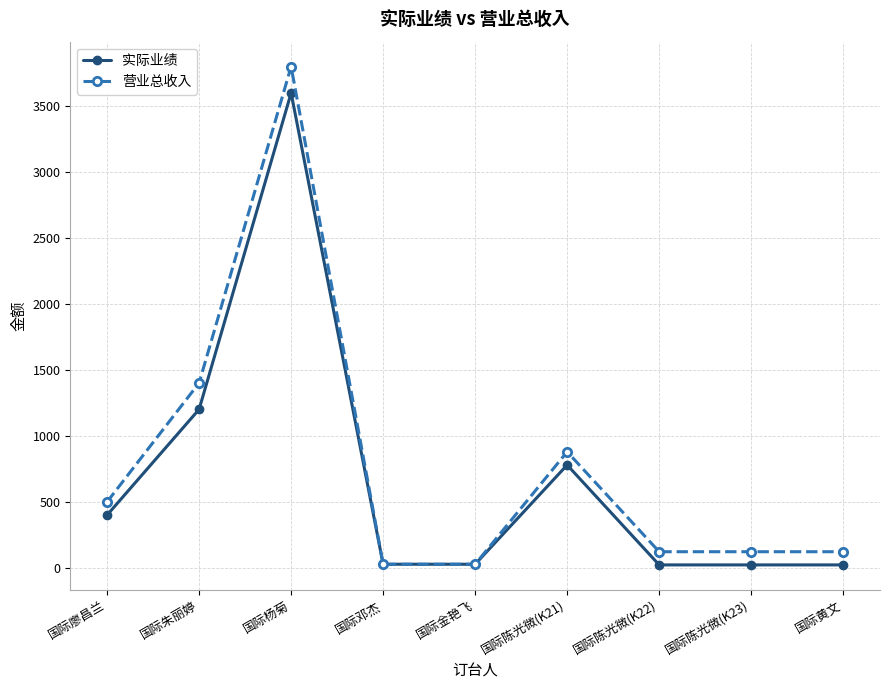

Is it true that 营业总收入 equals 1400 at 国际朱丽婷?

True